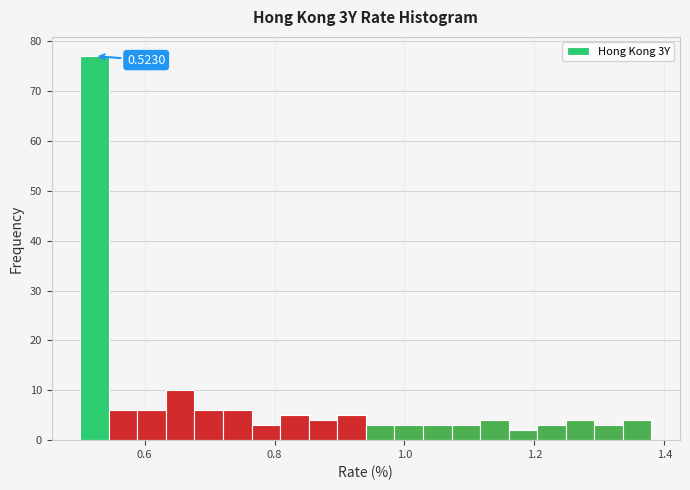

Read against the x-axis, roughly where is the centre of the tallest bar?

0.52